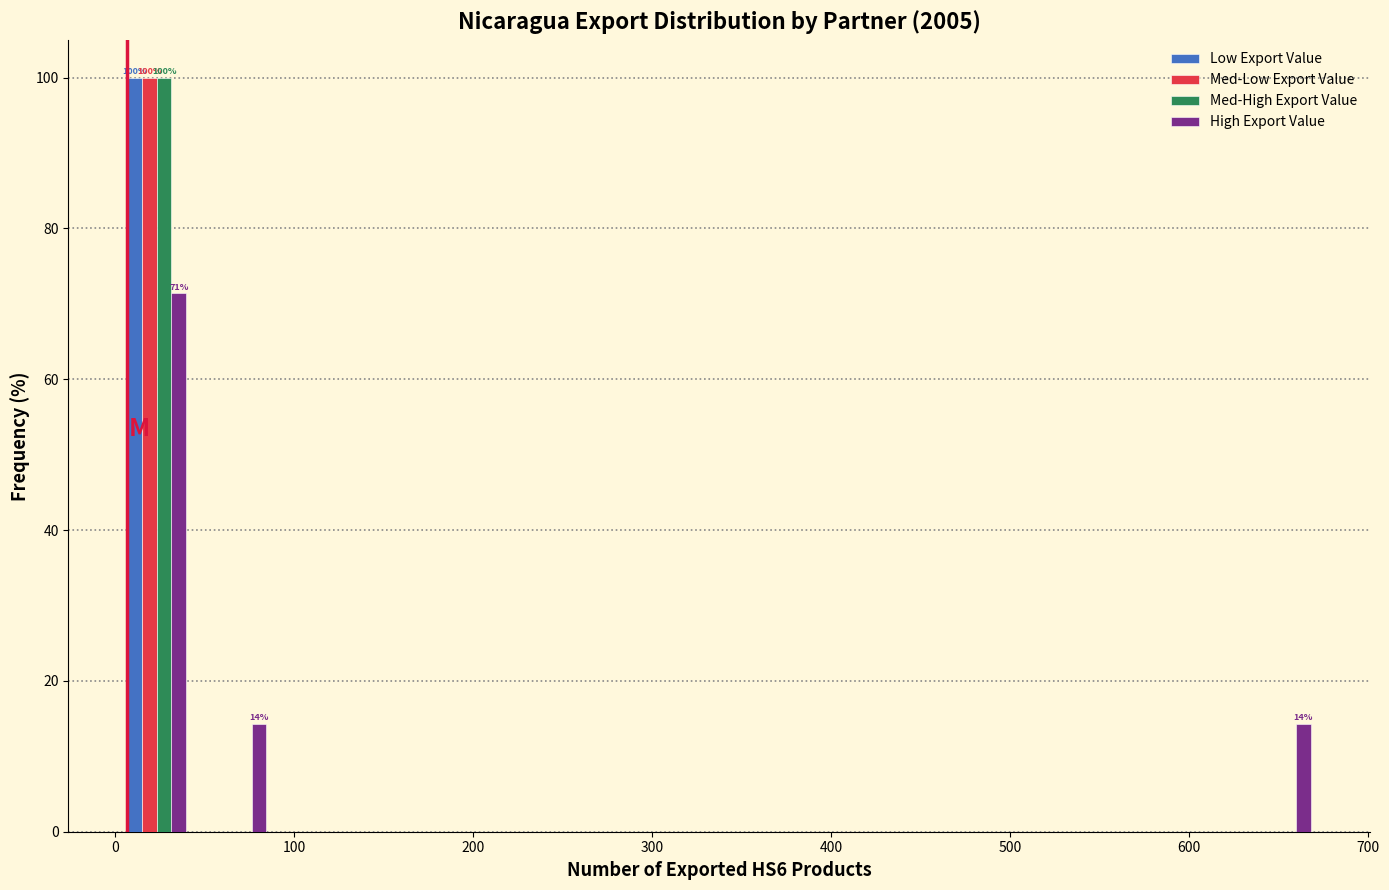

In the High Export Value series, which range on the x-axis has the tallest bar?

0 to 50